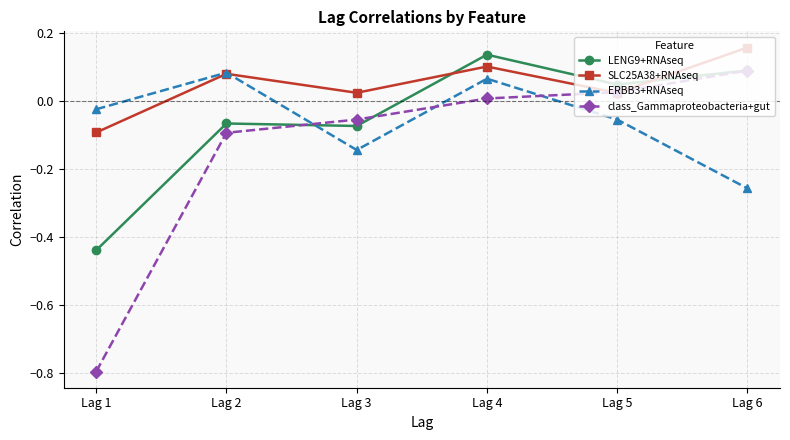

The value of class_Gammaproteobacteria+gut at Lag 1 is -0.4. True or false?

False